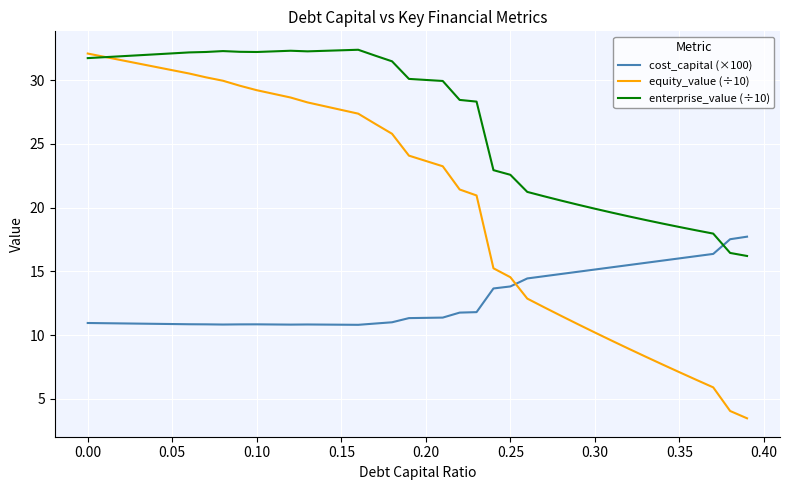

What is the average value of the equity_value (÷10) series?

20.5